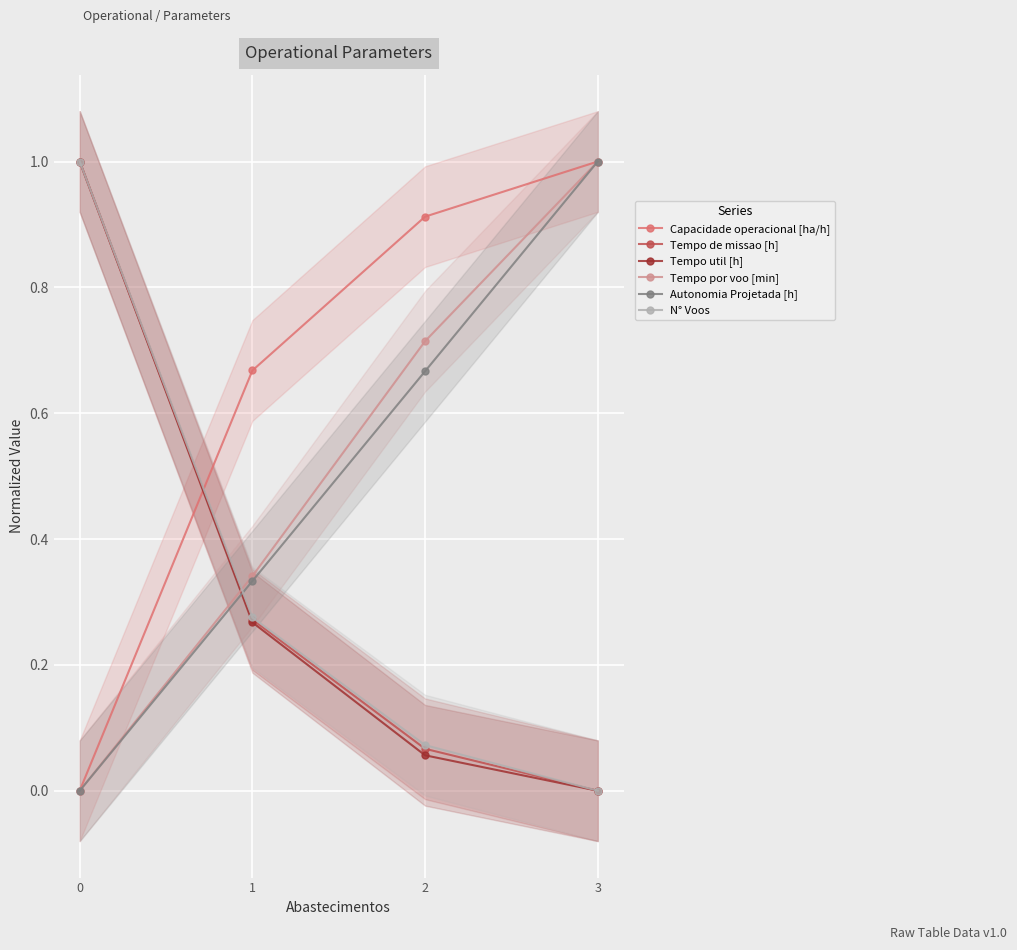

True or false: Tempo por voo [min] and Autonomia Projetada [h] intersect in this chart.

False